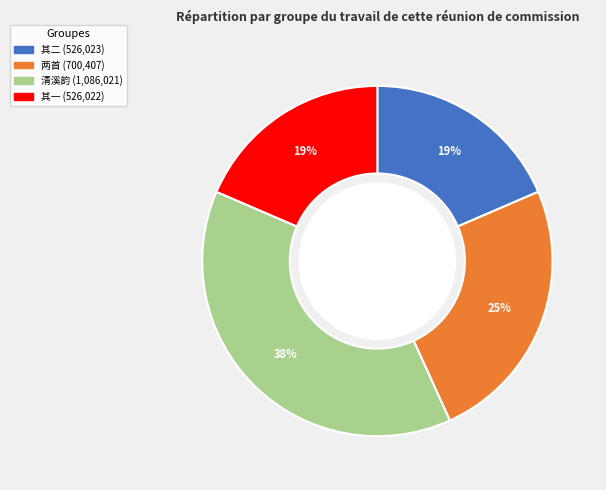

How many segments does this pie chart have?

4